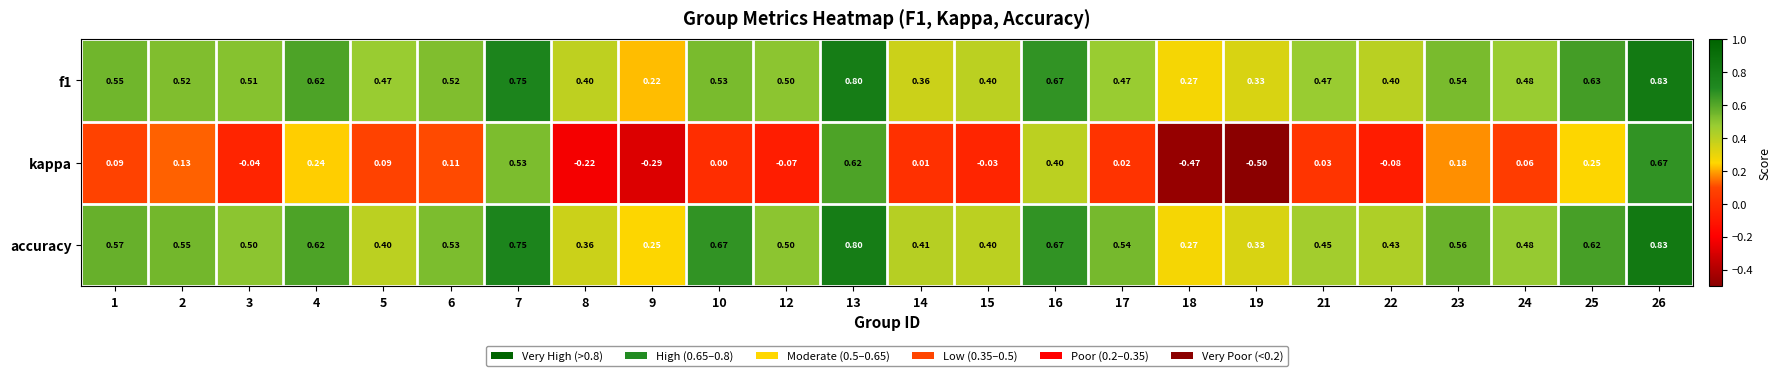

Which series has the widest spread of values?

kappa